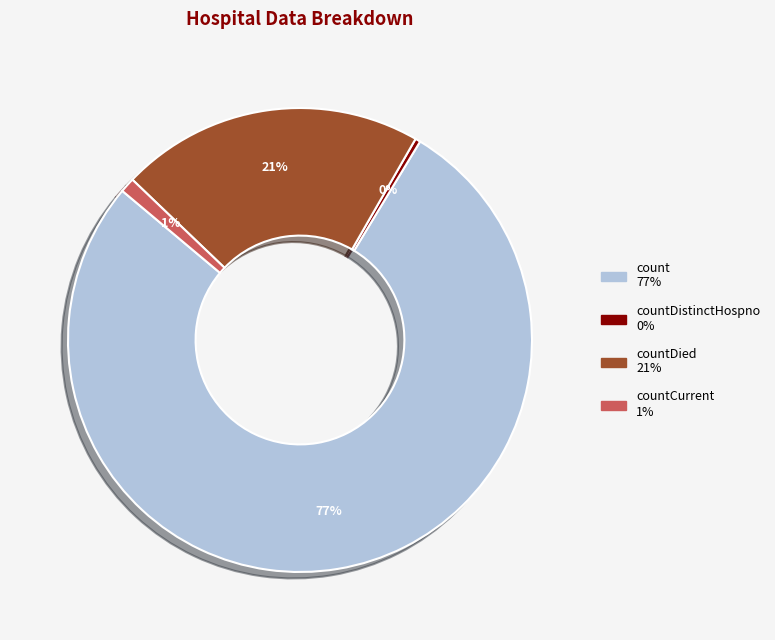

How many segments does this pie chart have?

4